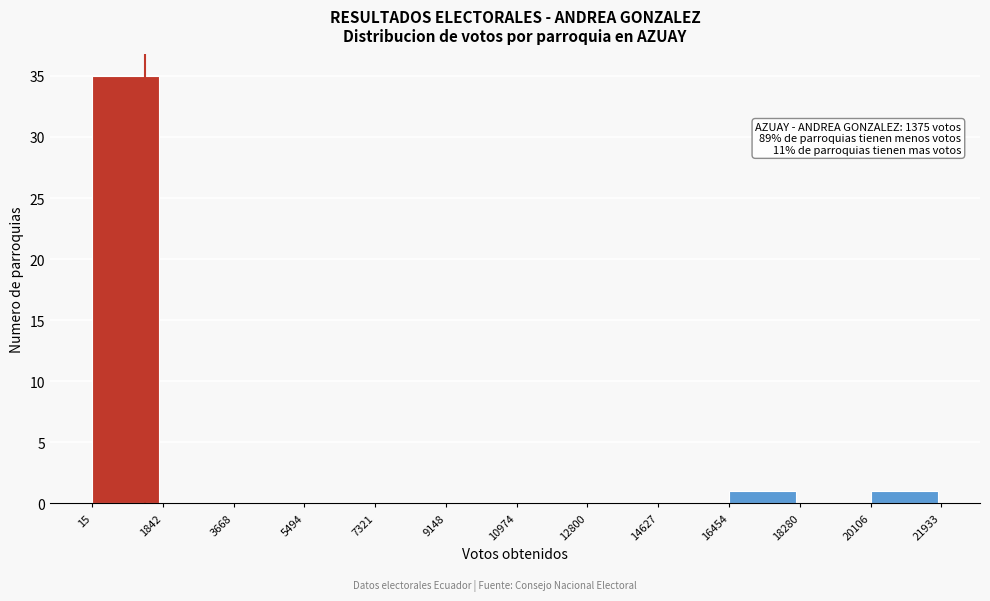

Over which range of the x-axis is the bar tallest?

15 to 1842